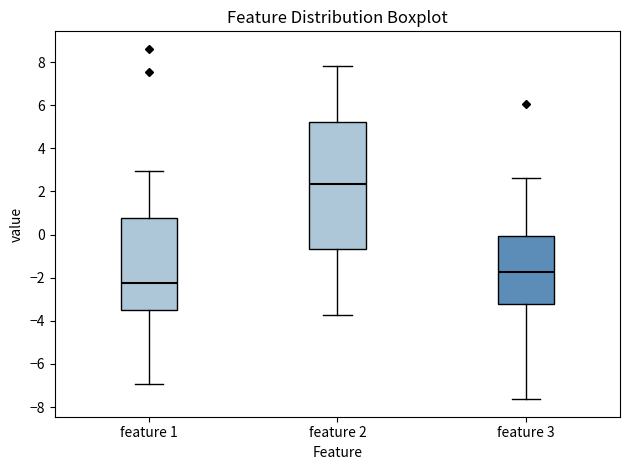

Reading left to right, transcribe this box plot: for each box, give where its median line is, the range the box spans, and where its two whiskers end, as read against the y-axis. The values are not printed on the chart, so give them approximately, as read against the axis.

feature 1: median -2.2, box -3.6 to 0.8, whiskers -7.0 to 3.0
feature 2: median 2.4, box -0.6 to 5.2, whiskers -3.8 to 7.8
feature 3: median -1.8, box -3.2 to 0.0, whiskers -7.6 to 2.6